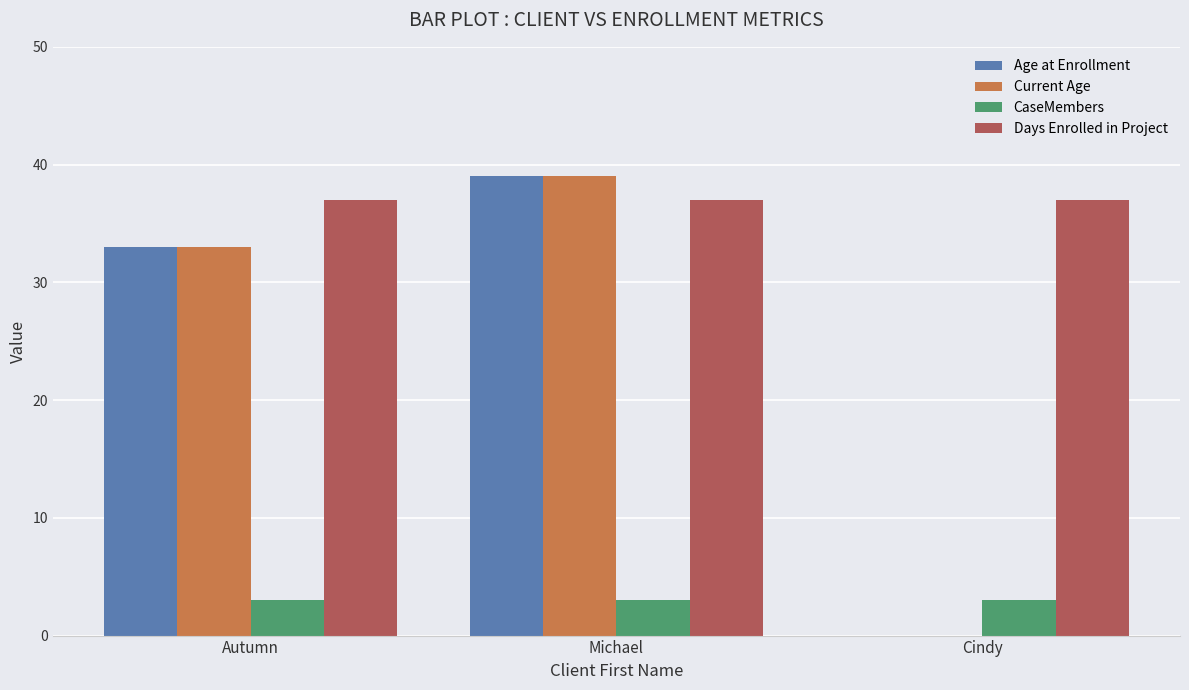

Where is Age at Enrollment nearest to the value 19?

Autumn